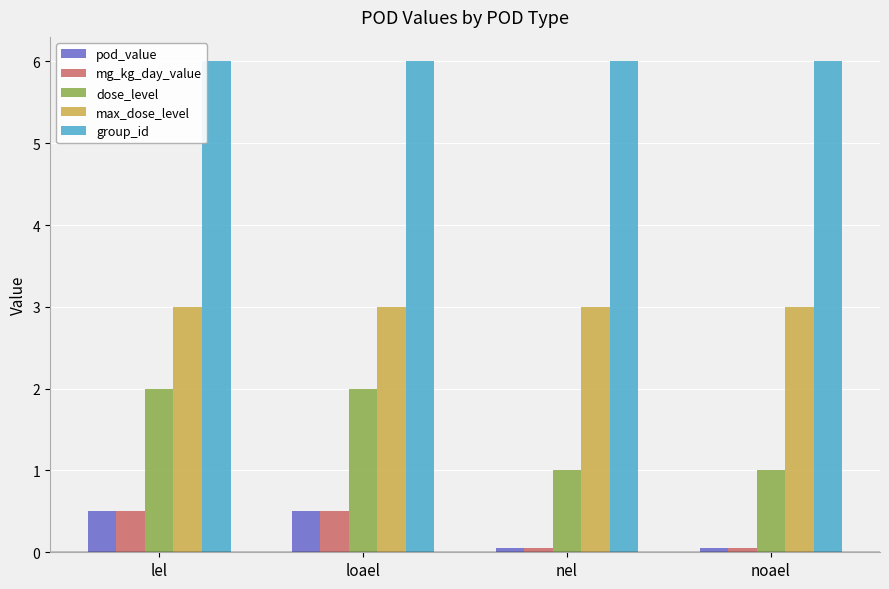

Read the max_dose_level value at noael.

3.0